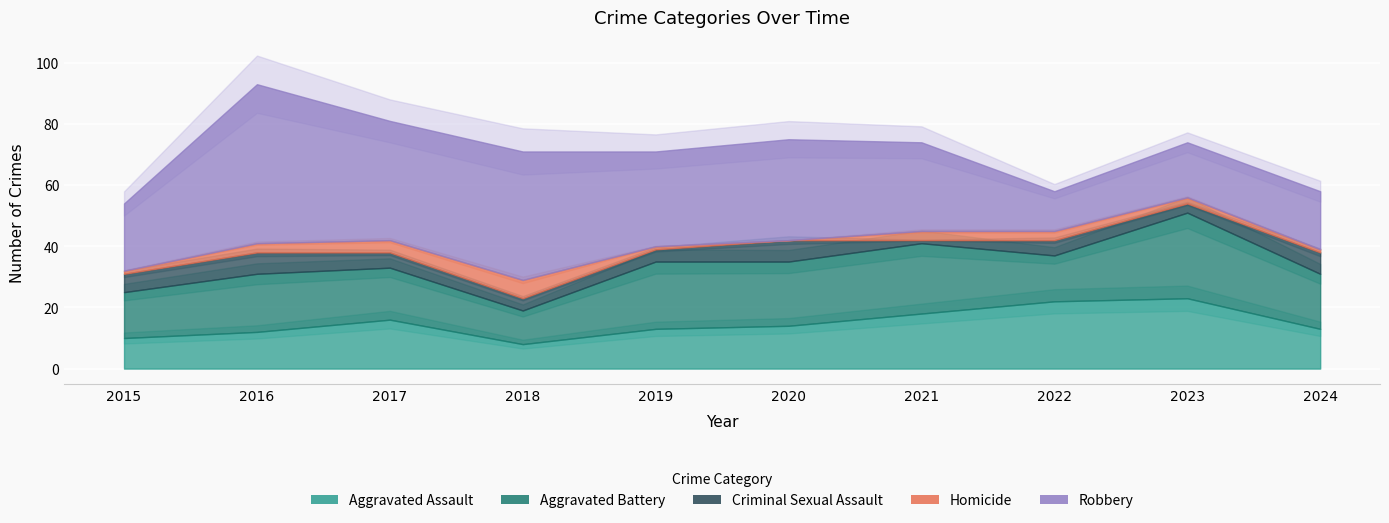

Which category has the lowest value in the Robbery series?

2022